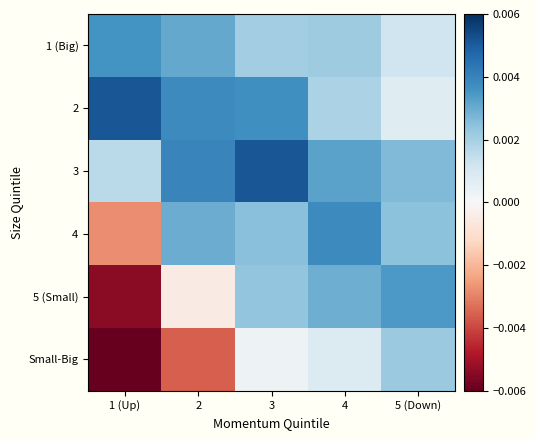

At how many categories does at least one series exceed 0?

5